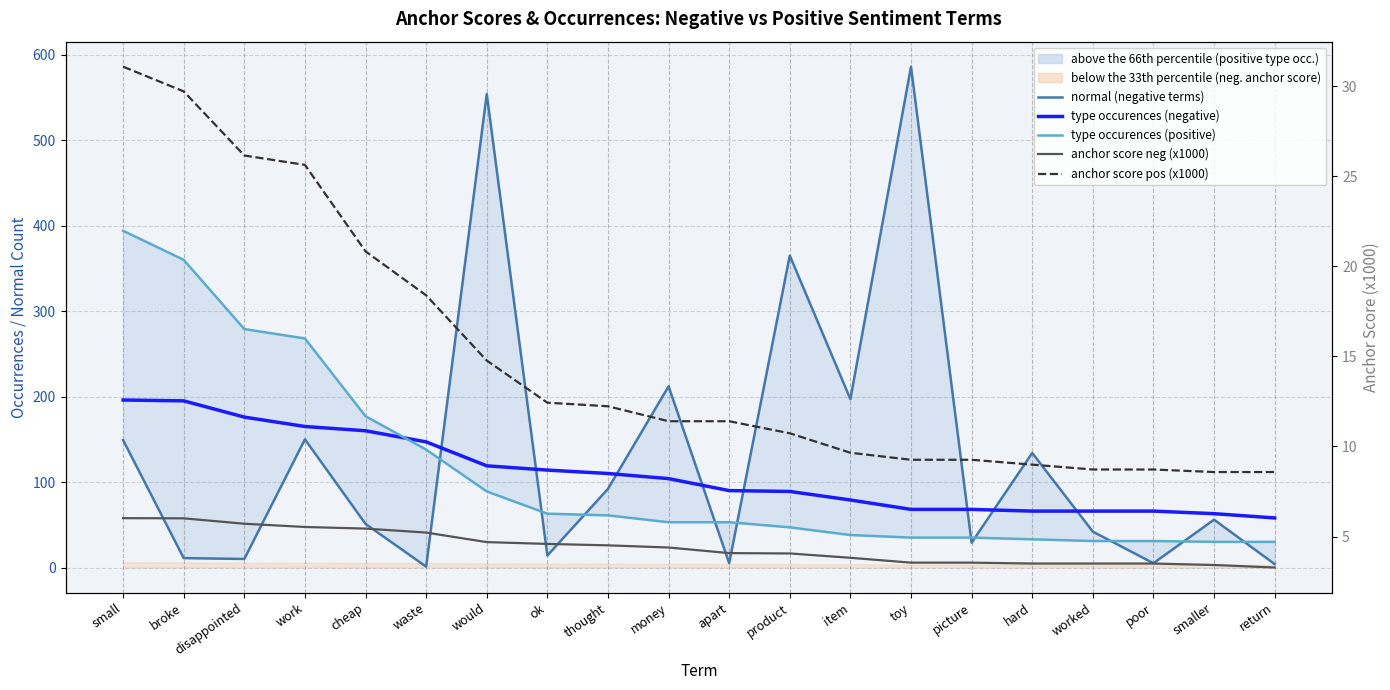

What is the label of the 6th point from the left?

waste